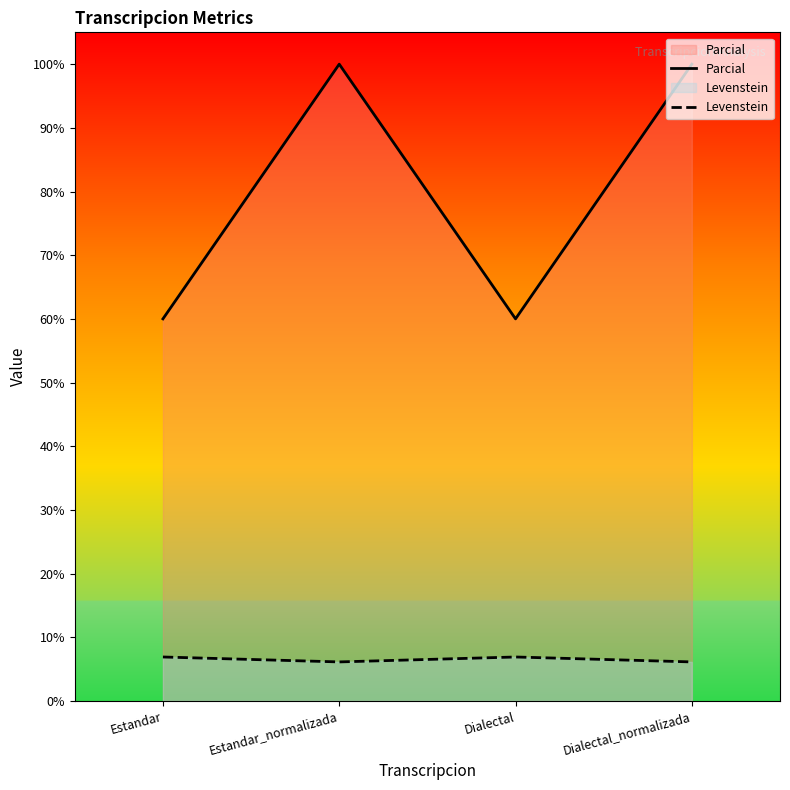

Which series has the largest total across all categories?

Parcial